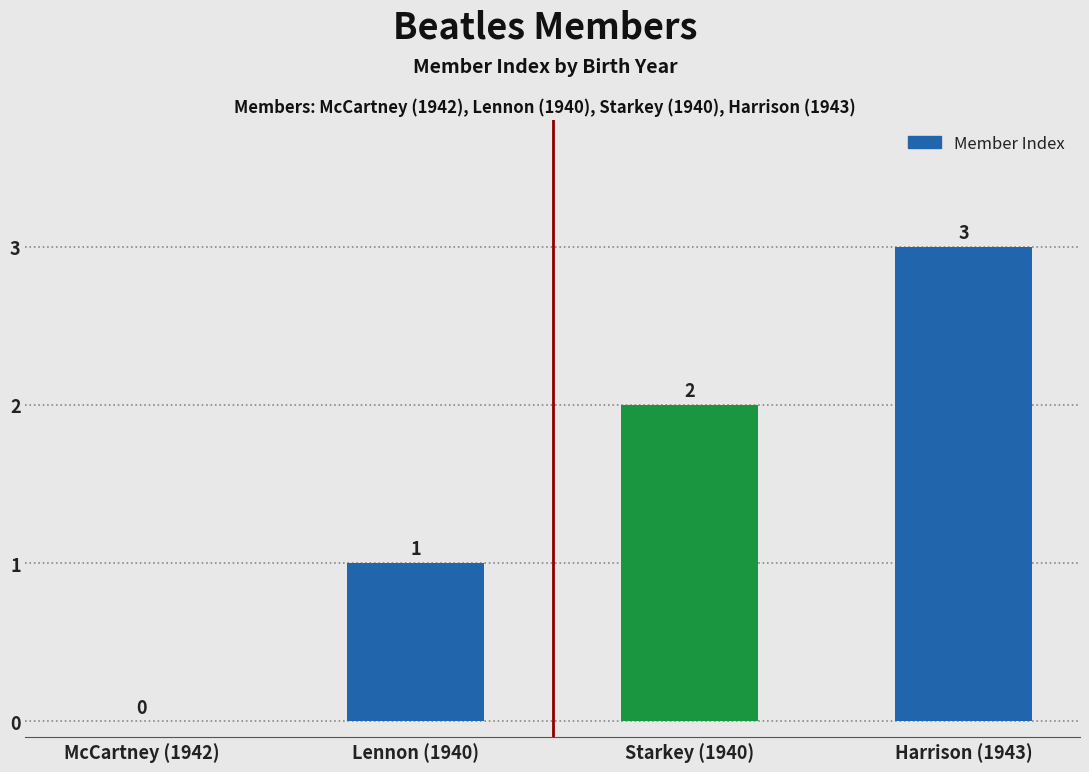

Reading left to right, what are all the values shown in this chart?

0	1	2	3